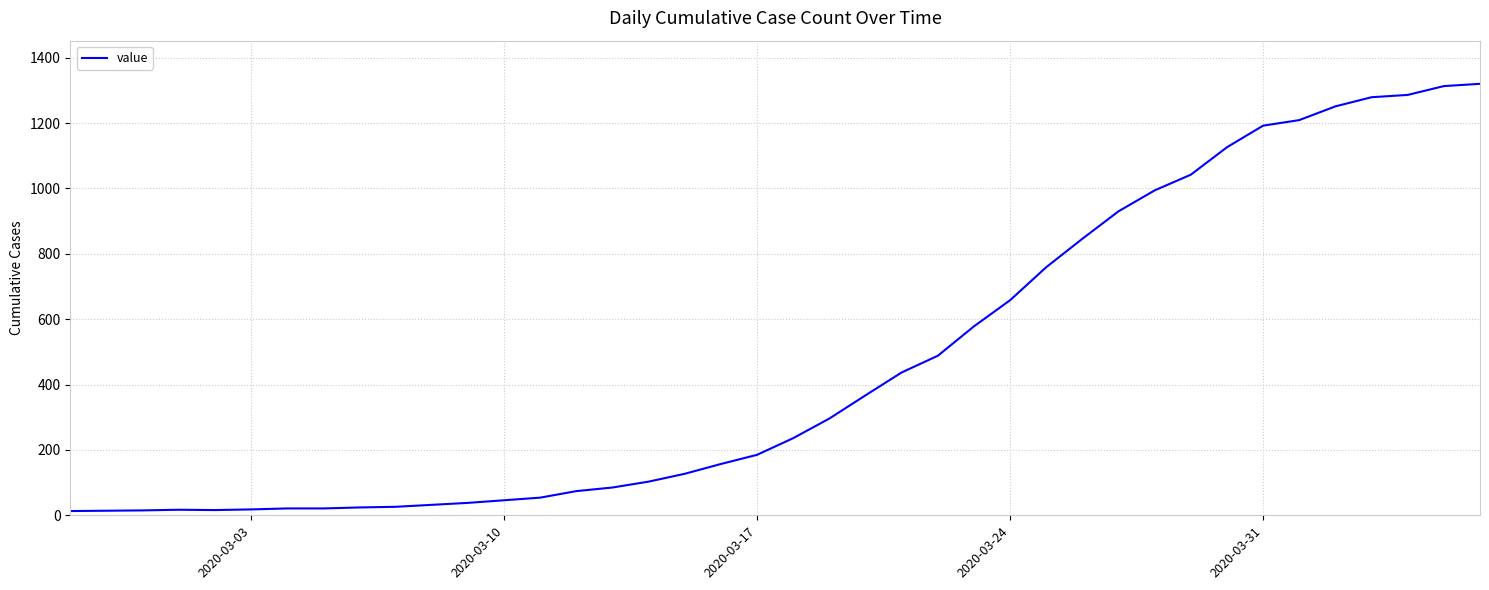

What is the greatest value displayed?

1320